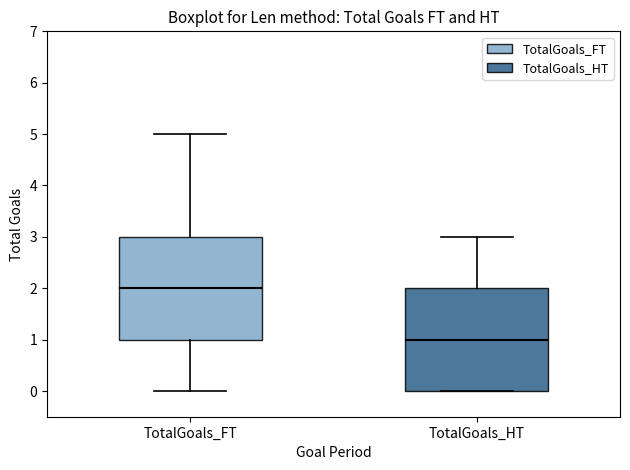

Reading left to right, transcribe this box plot: for each box, give where its median line is, the range the box spans, and where its two whiskers end, as read against the y-axis. The values are not printed on the chart, so give them approximately, as read against the axis.

TotalGoals_FT: median 2, box 1 to 3, whiskers 0 to 5
TotalGoals_HT: median 1, box 0 to 2, whiskers 0 to 3